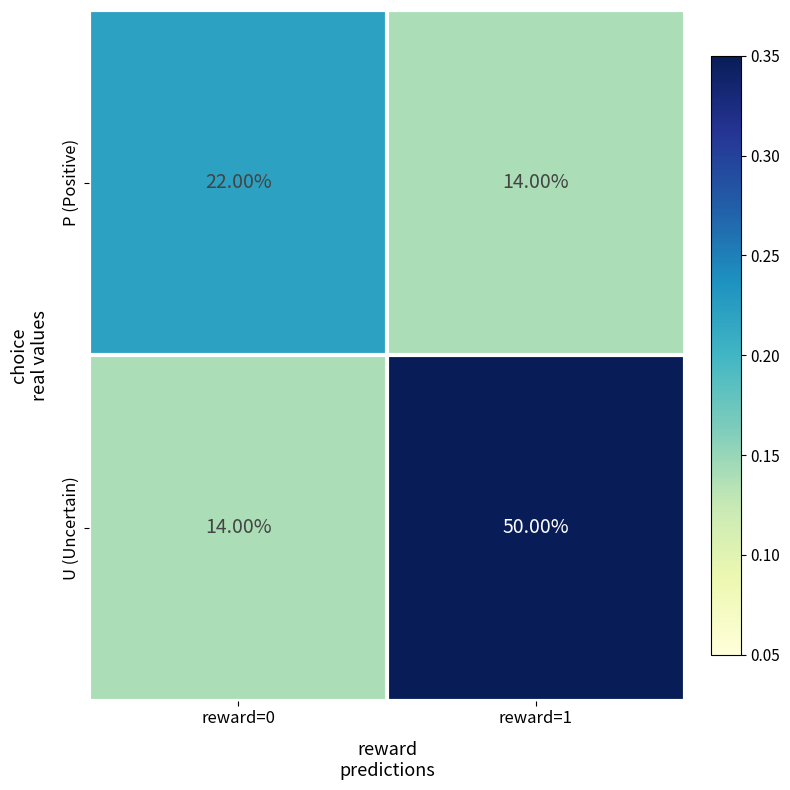

What is the difference between the highest and lowest values at reward=1?

36